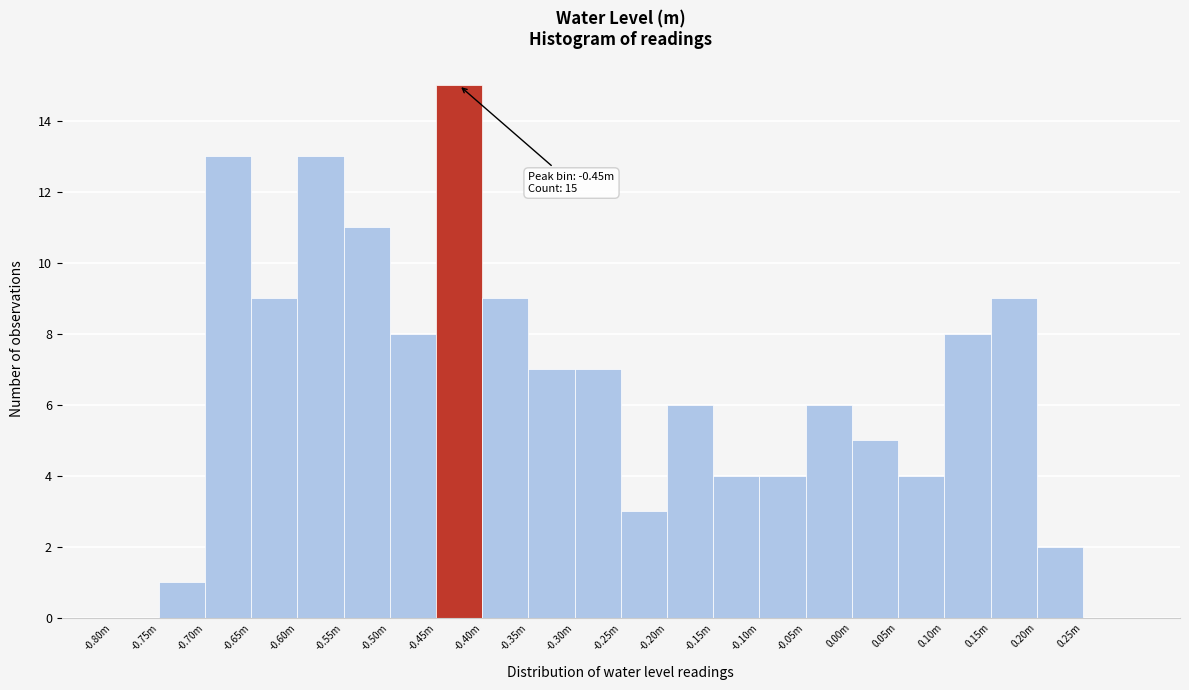

Reading left to right, what are all the values shown in this chart?

-0.80m=0	-0.75m=1	-0.70m=13	-0.65m=9	-0.60m=13	-0.55m=11	-0.50m=8	-0.45m=15	-0.40m=9	-0.35m=7	-0.30m=7	-0.25m=3	-0.20m=6	-0.15m=4	-0.10m=4	-0.05m=6	0.00m=5	0.05m=4	0.10m=8	0.15m=9	0.20m=2	0.25m=0